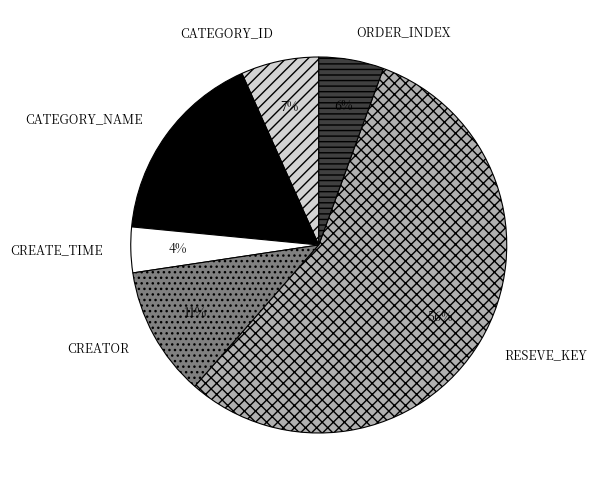

Is it true that RESEVE_KEY is 66% of the pie?

False